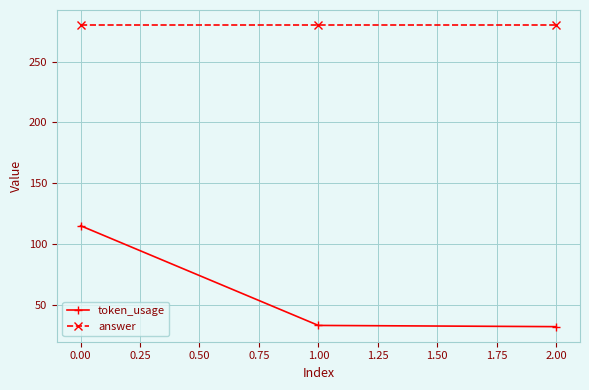

Rank the series at 0.00 from highest to lowest value.

answer, token_usage